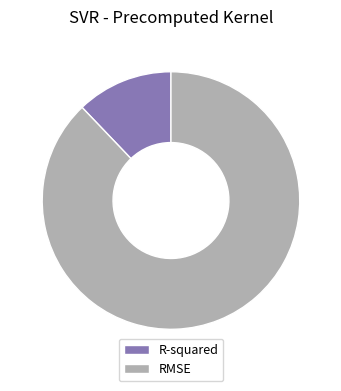

Count the number of slices in the pie.

2